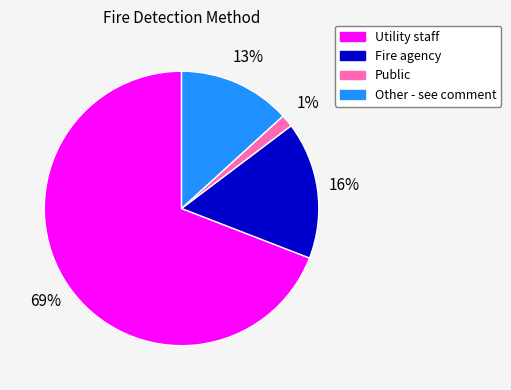

Is there a majority slice in this chart?

Yes